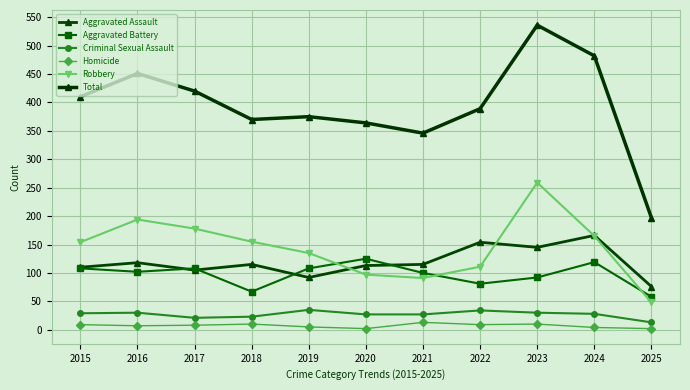

What is the lowest value of the Aggravated Assault series?

76